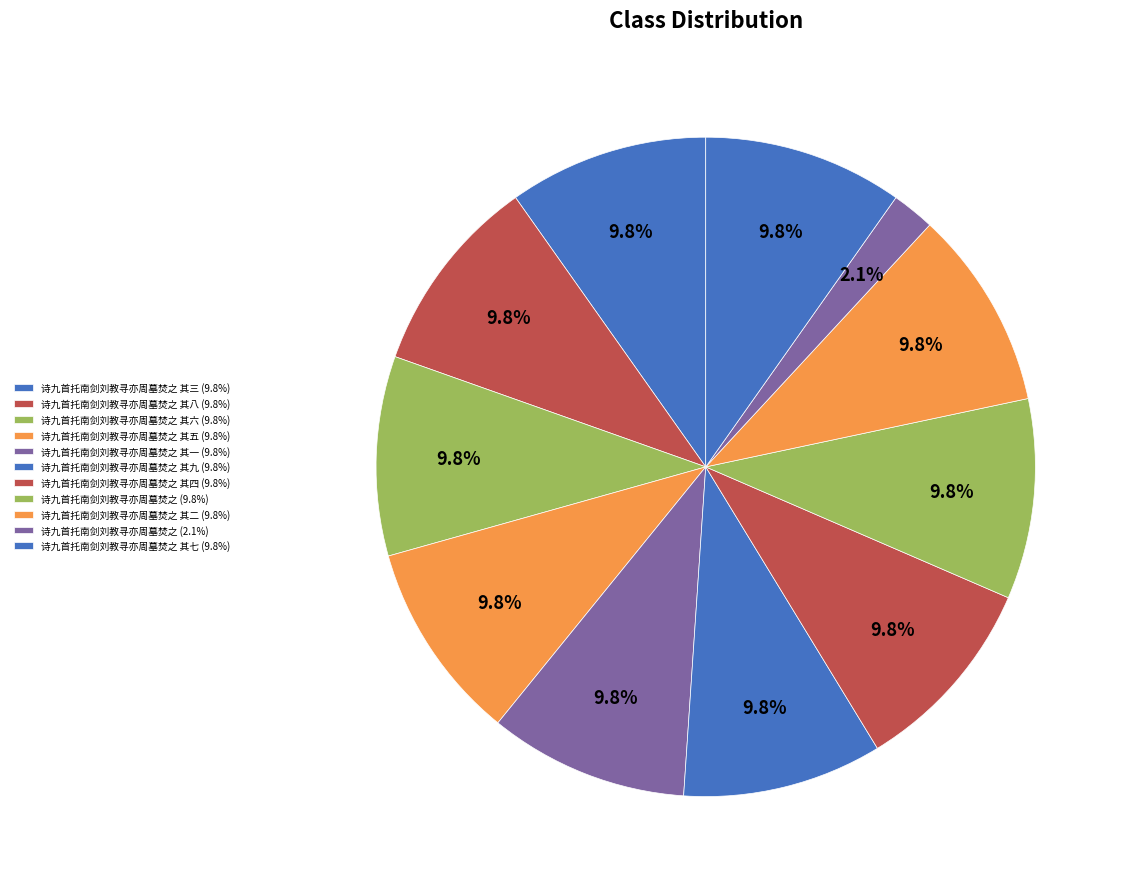

Count the number of slices in the pie.

11